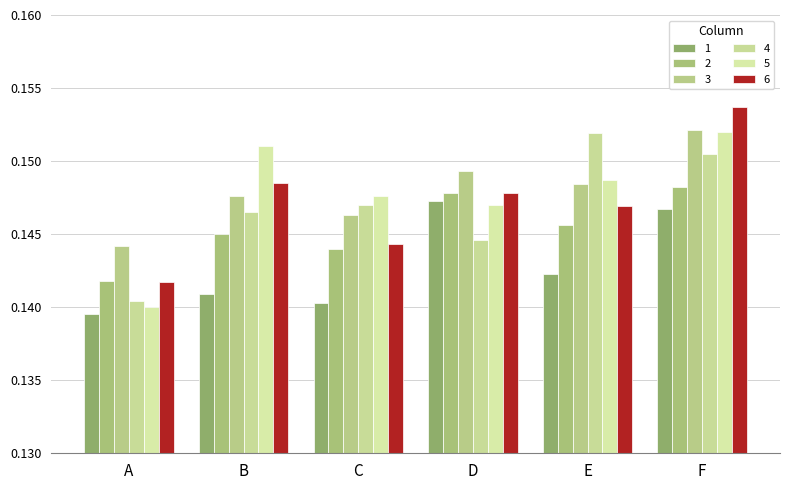

What is the sum of the 2 values at D and B?

0.3